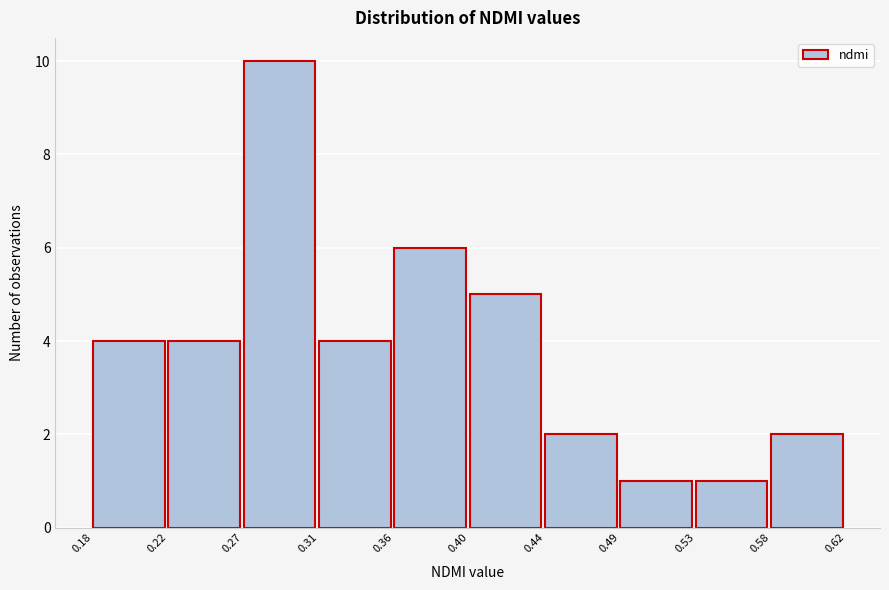

Reading left to right, list every bar in this chart as the range it spans on the x-axis followed by its height. The values are not printed on the chart, so give them approximately, as read against the axis.

0.18 to 0.22: 4
0.22 to 0.27: 4
0.27 to 0.31: 10
0.31 to 0.36: 4
0.36 to 0.40: 6
0.40 to 0.44: 5
0.44 to 0.49: 2
0.49 to 0.53: 1
0.53 to 0.58: 1
0.58 to 0.62: 2